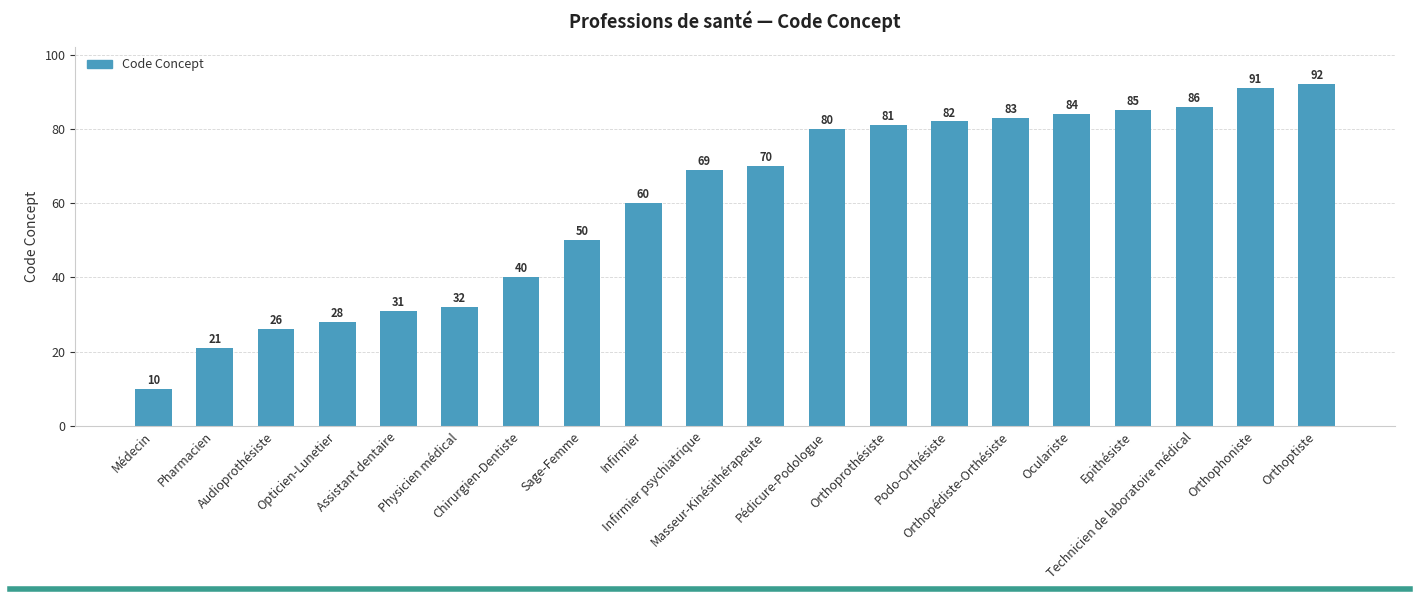

Reading left to right, what are all the values shown in this chart?

Médecin=10	Pharmacien=21	Audioprothésiste=26	Opticien-Lunetier=28	Assistant dentaire=31	Physicien médical=32	Chirurgien-Dentiste=40	Sage-Femme=50	Infirmier=60	Infirmier psychiatrique=69	Masseur-Kinésithérapeute=70	Pédicure-Podologue=80	Orthoprothésiste=81	Podo-Orthésiste=82	Orthopédiste-Orthésiste=83	Oculariste=84	Epithésiste=85	Technicien de laboratoire médical=86	Orthophoniste=91	Orthoptiste=92